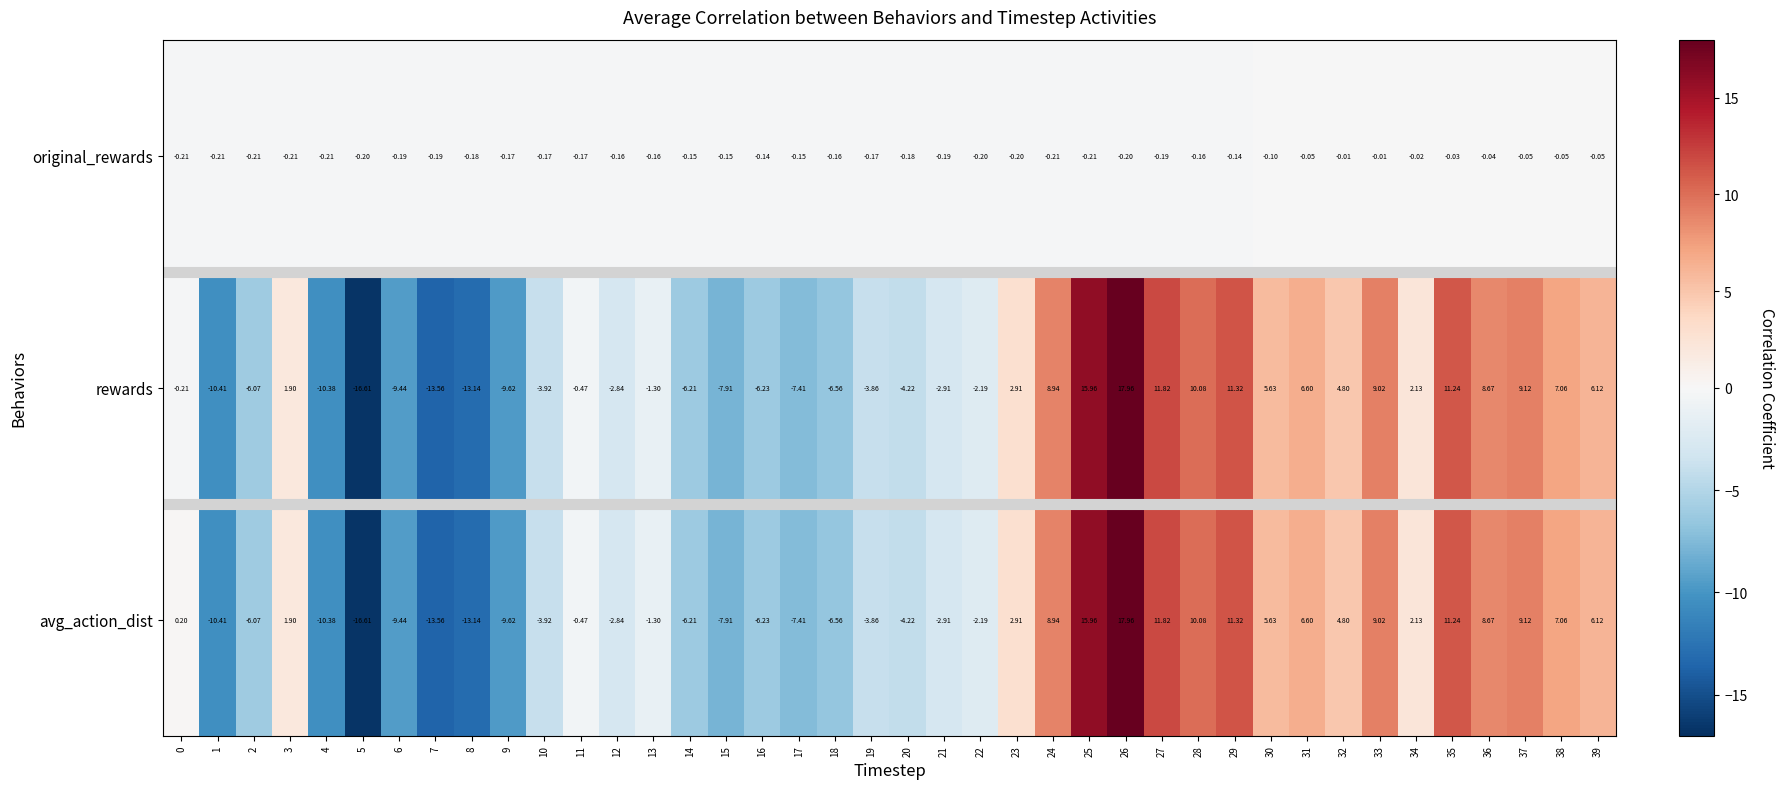

Is the value of rewards at 32 greater than the value of original_rewards at 23?

Yes